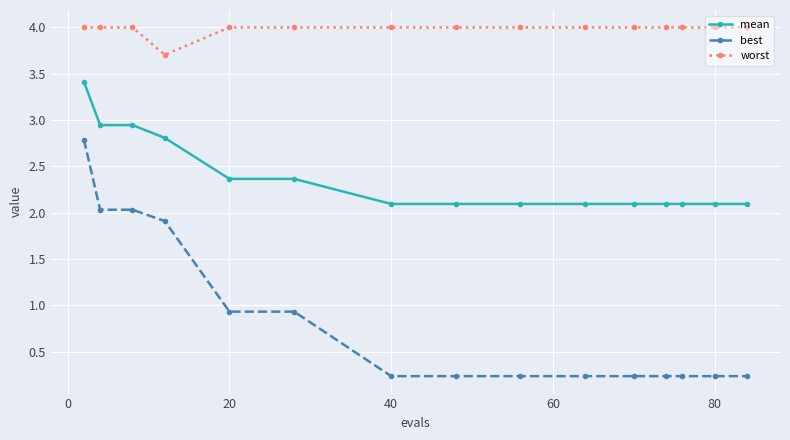

What is the lowest value of the best series?

0.2